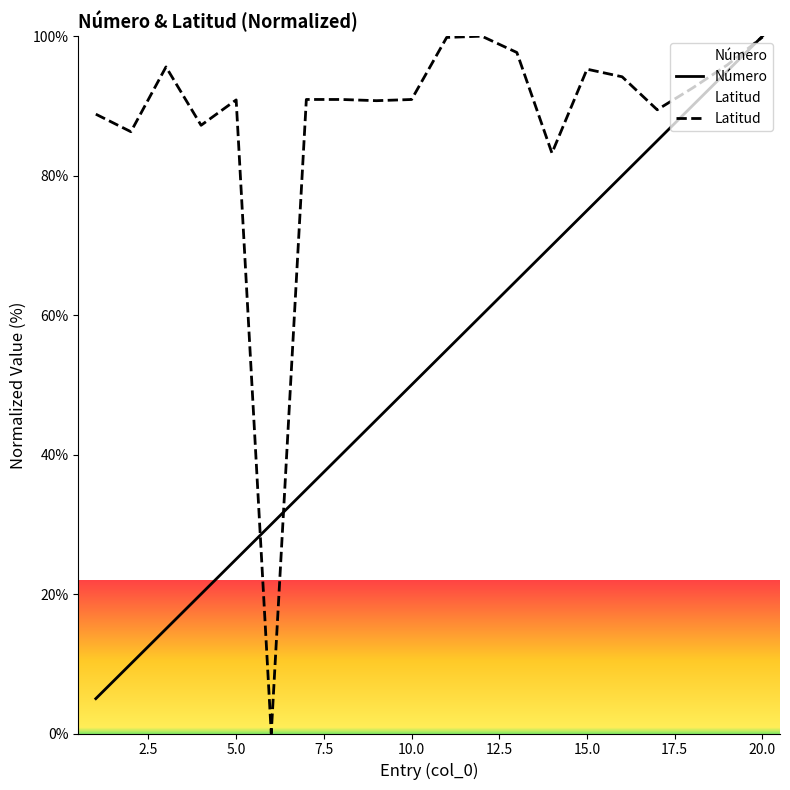

What are all the series names shown in the legend?

Número, Latitud